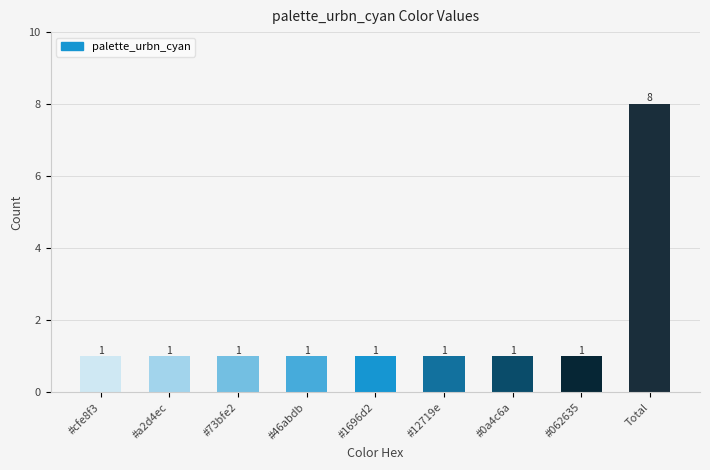

Which label corresponds to the largest value in the chart?

Total